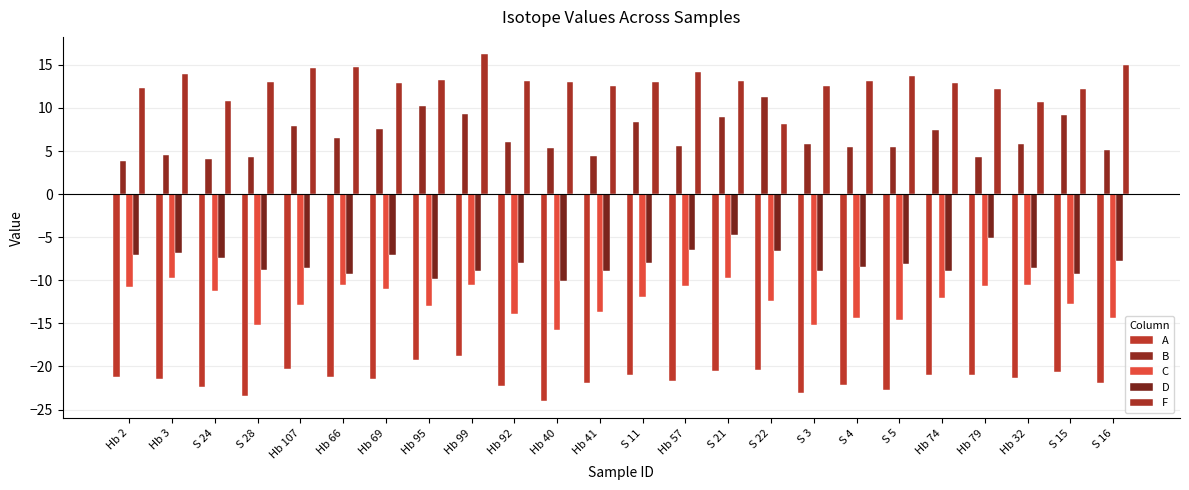

Where is C nearest to the value -12?

Hb 74